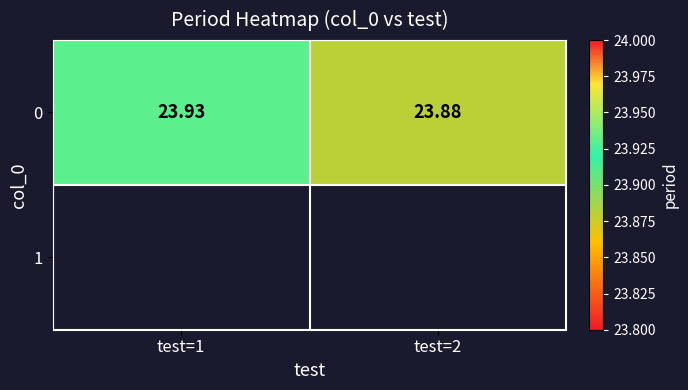

What is the minimum value shown in the chart?

23.9